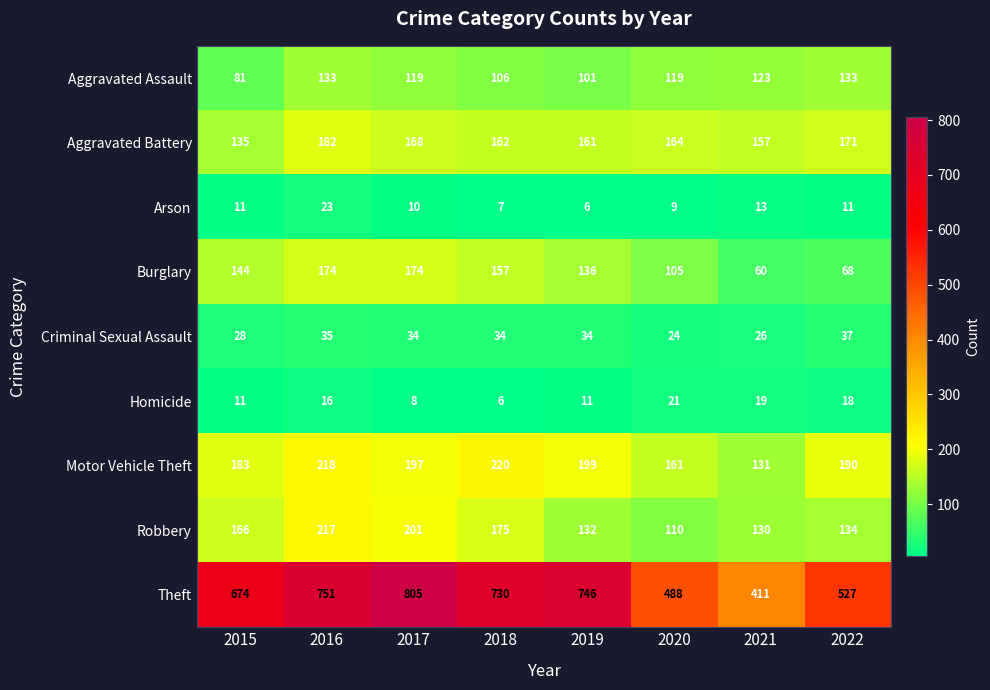

At which label does Criminal Sexual Assault first exceed 34?

2016